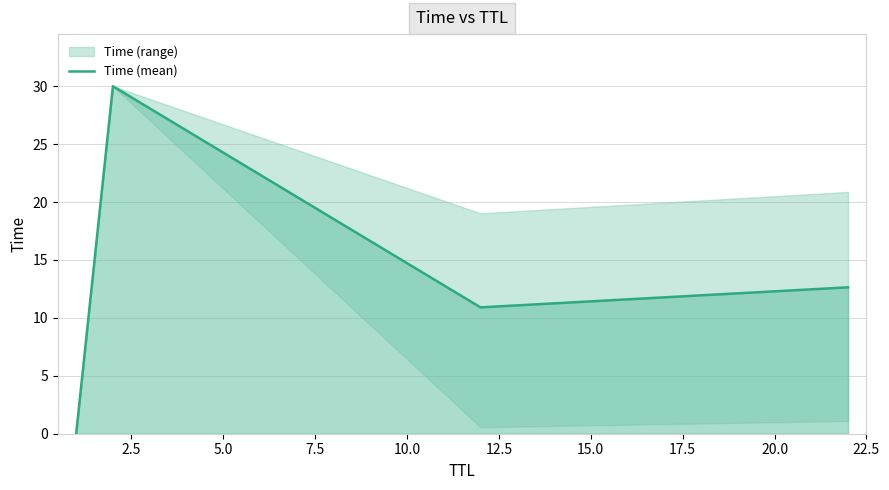

True or false: Time (mean) has more than 0 points higher than both neighbors.

True